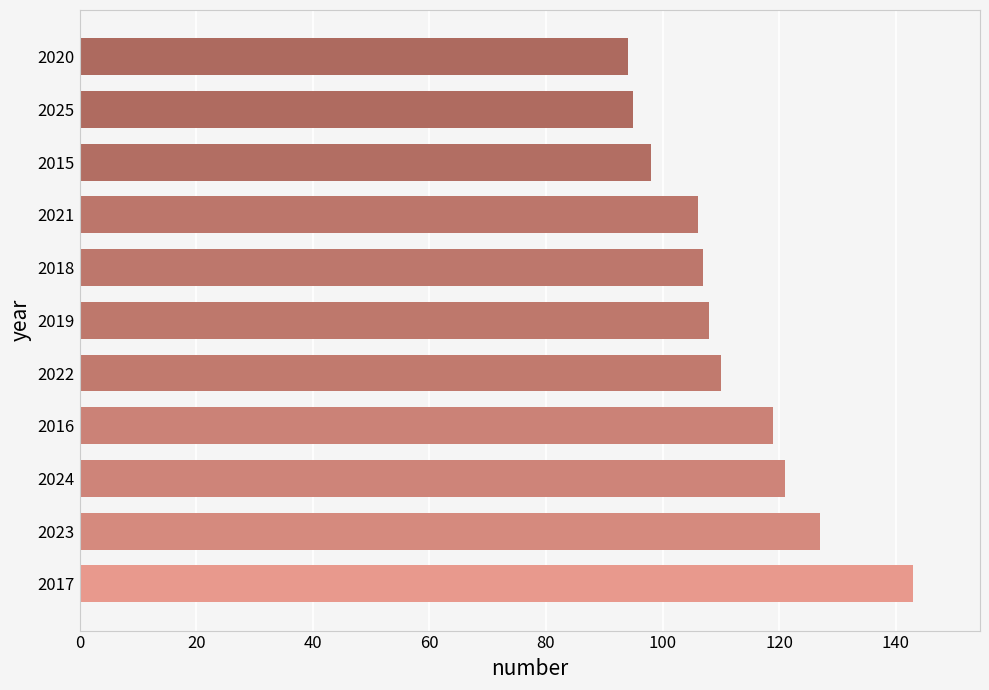

The value at 2018 is 58. True or false?

False